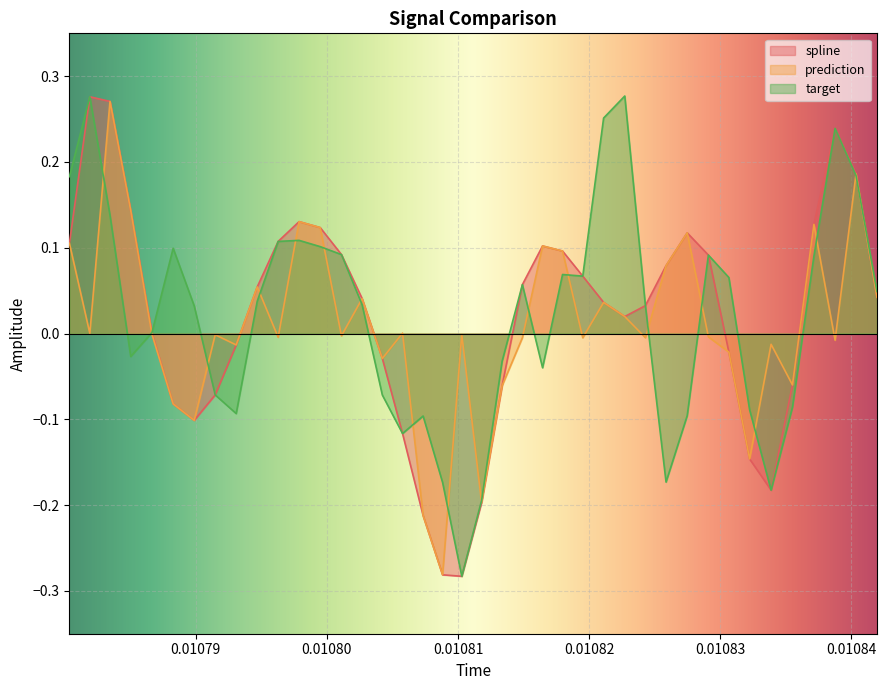

Which series ends up on top after the final intersection of prediction and target?

target